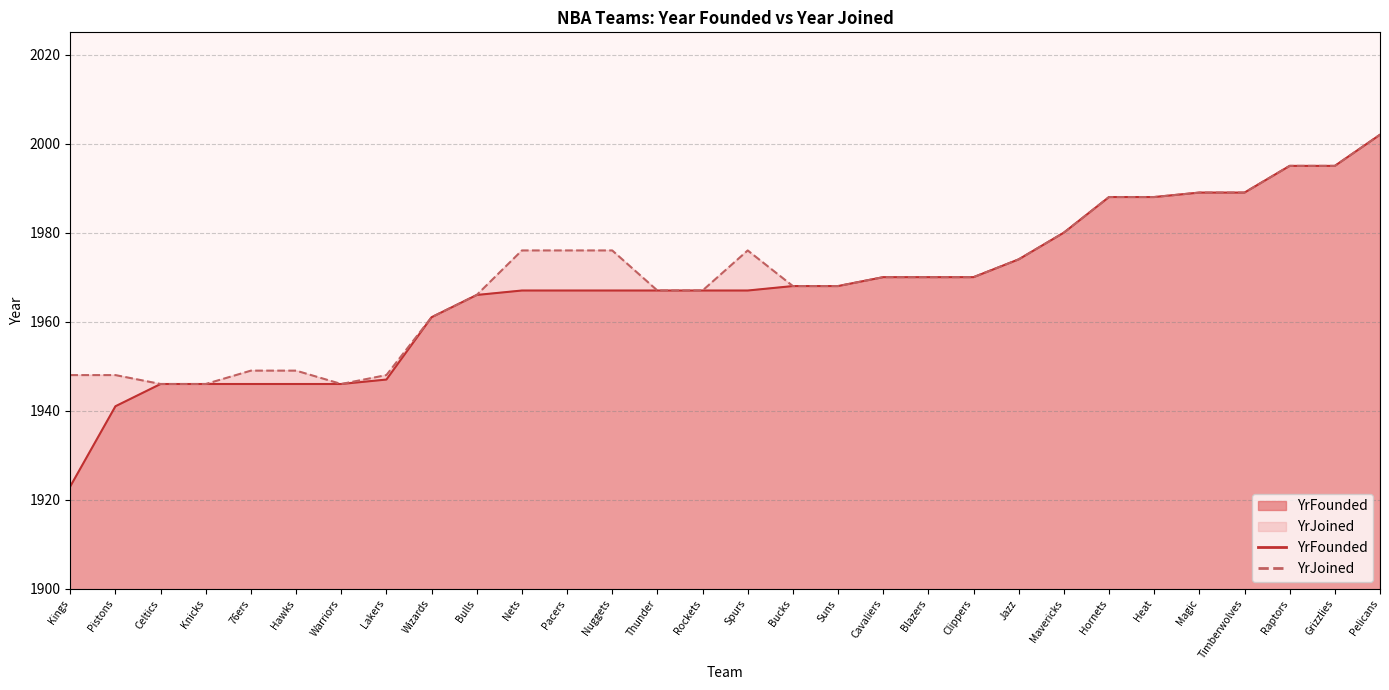

Which category has the highest value across all series?

Pelicans